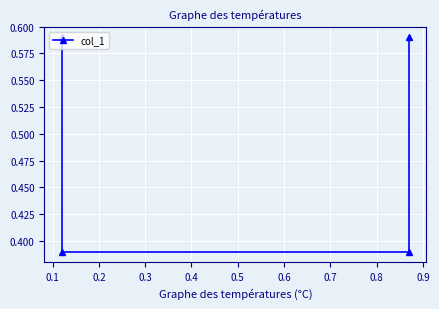

What is the minimum value shown in the chart?

0.4